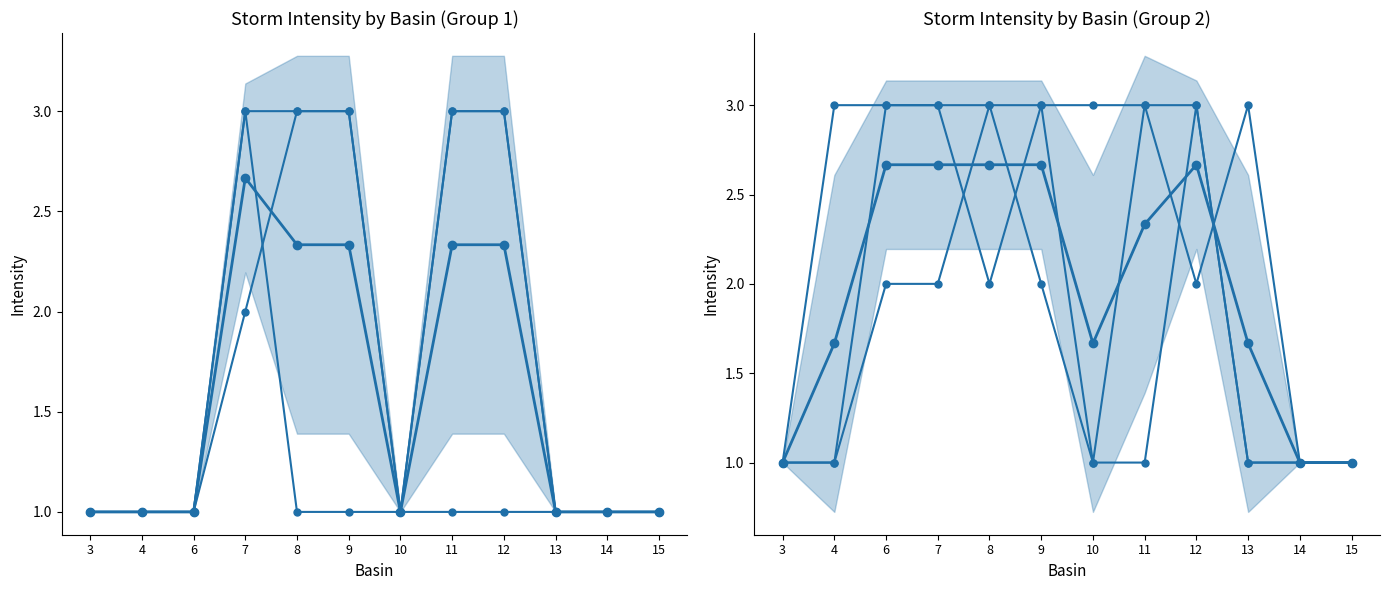

How many data points are less than 2?

6